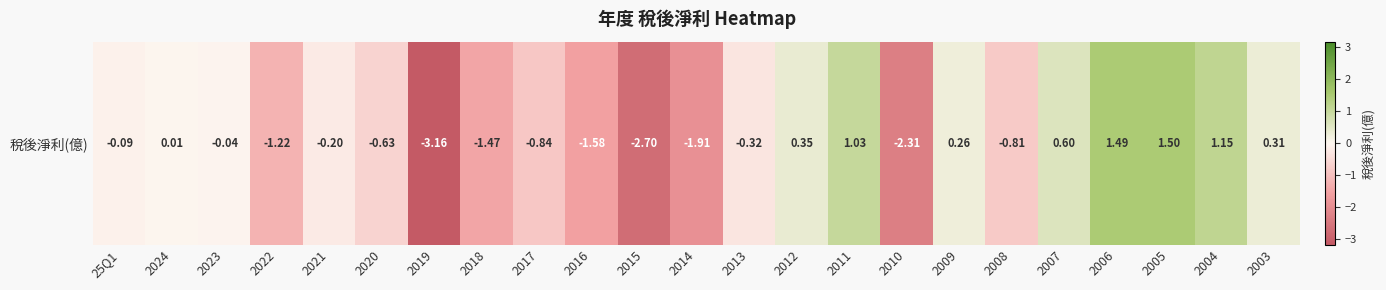

Reading left to right, what are all the values shown in this chart?

-0.1	0.0	-0.0	-1.2	-0.2	-0.6	-3.2	-1.5	-0.8	-1.6	-2.7	-1.9	-0.3	0.3	1.0	-2.3	0.3	-0.8	0.6	1.5	1.5	1.1	0.3